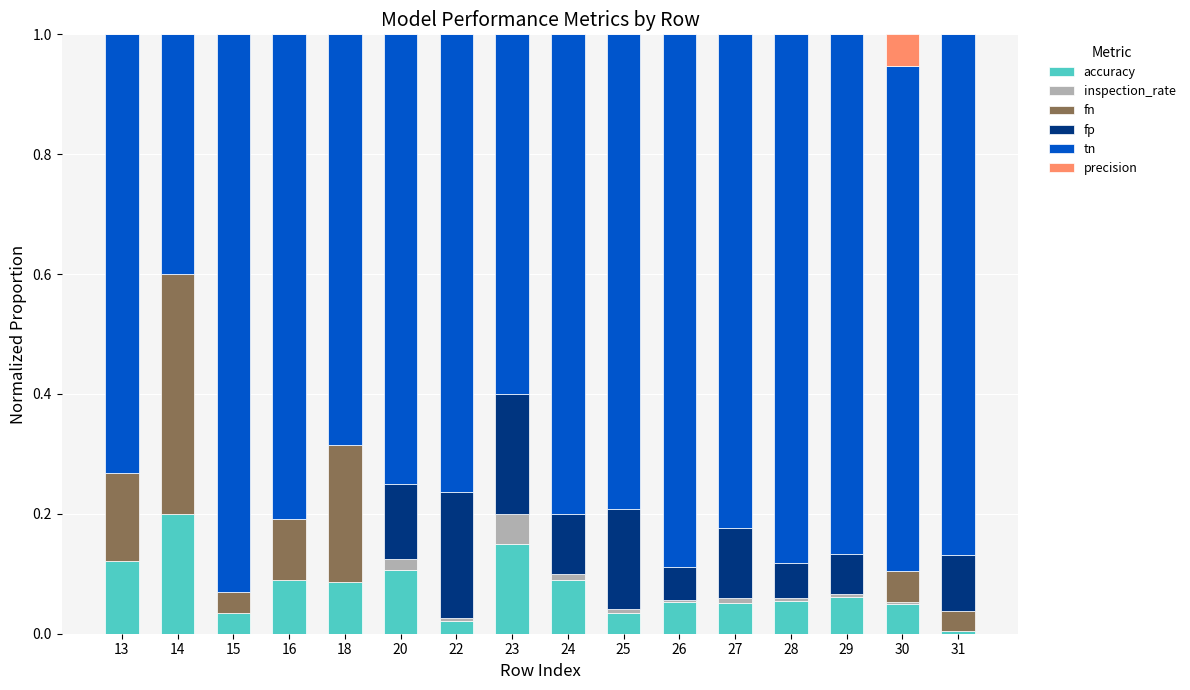

Which category has the highest value in the accuracy series?

14